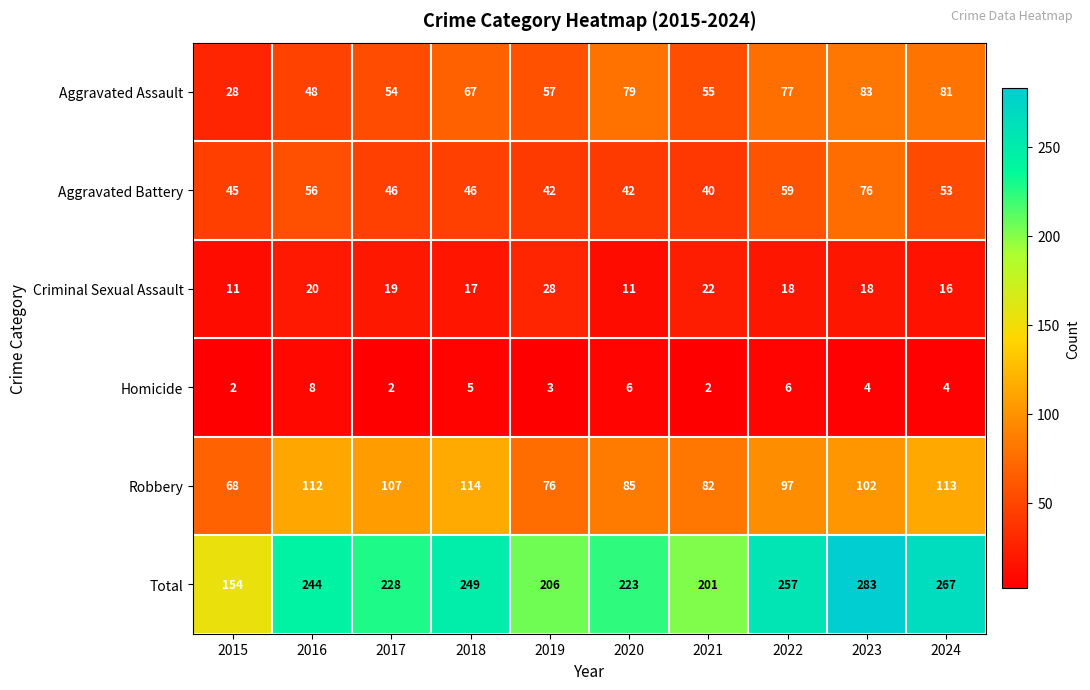

Rank the series at 2015 from highest to lowest value.

Total, Robbery, Aggravated Battery, Aggravated Assault, Criminal Sexual Assault, Homicide